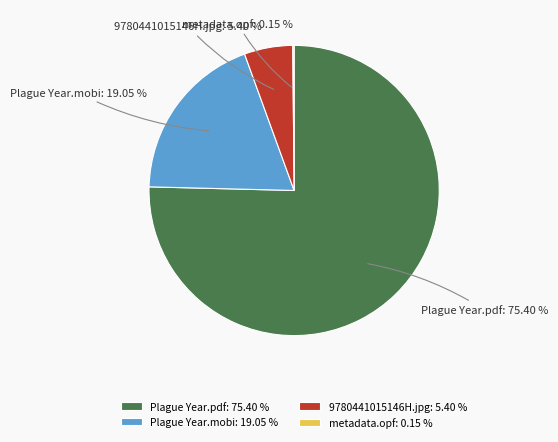

Is there any slice that represents more than half of the pie?

Yes